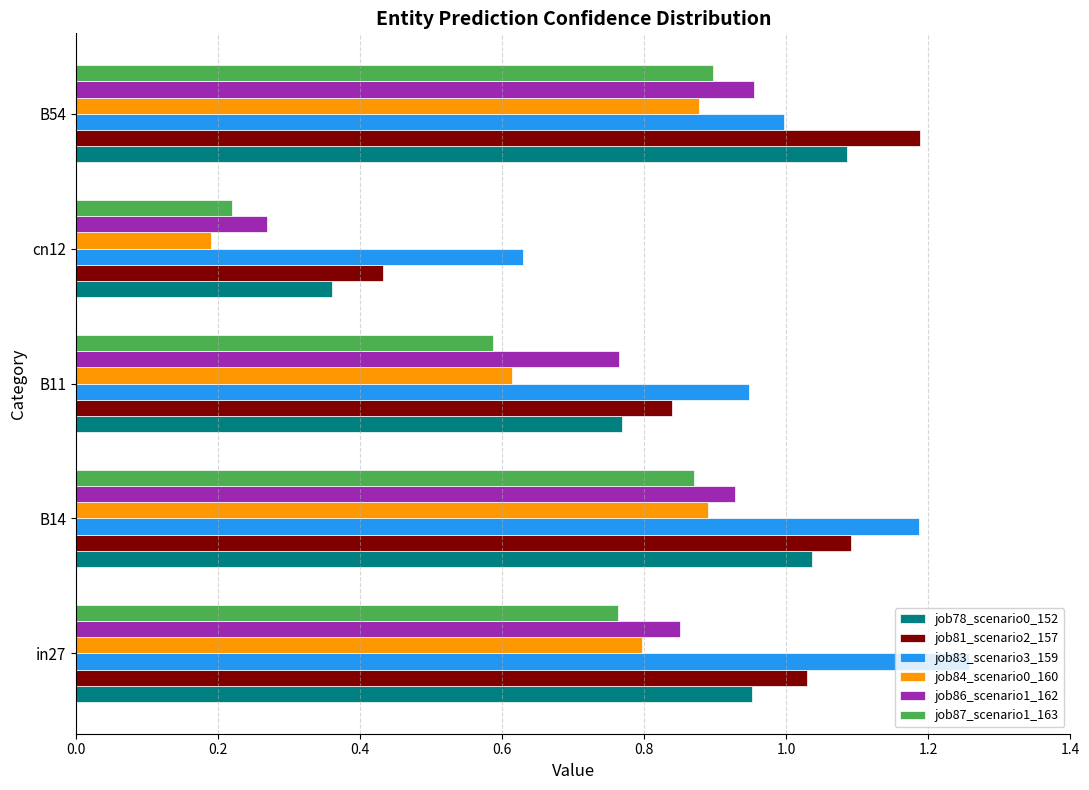

The job84_scenario0_160 series shows 0.2 at cn12. True or false?

True